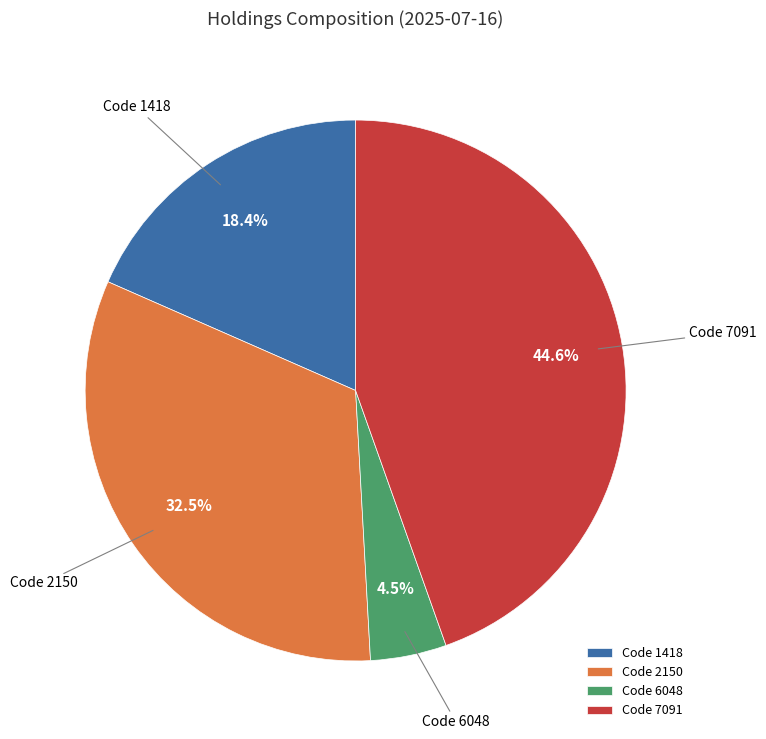

Rank the categories by value from highest to lowest.

Code 7091, Code 2150, Code 1418, Code 6048